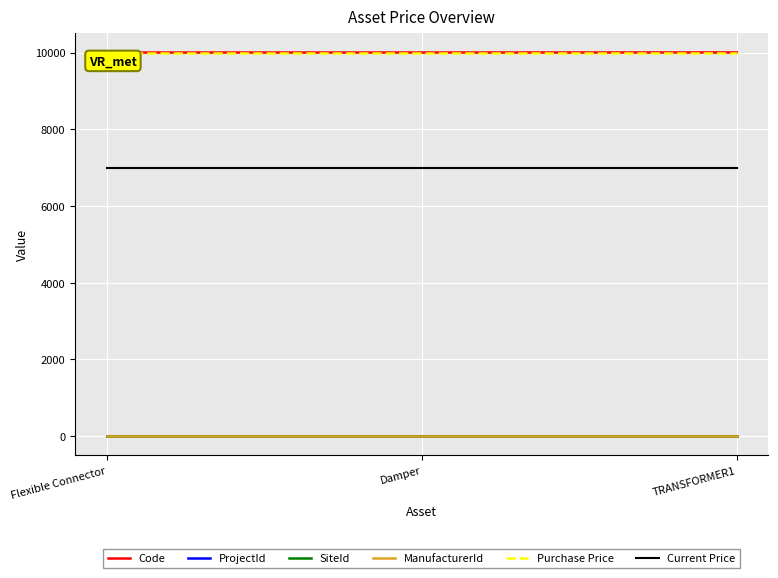

Between TRANSFORMER1 and Flexible Connector, which is larger?

TRANSFORMER1